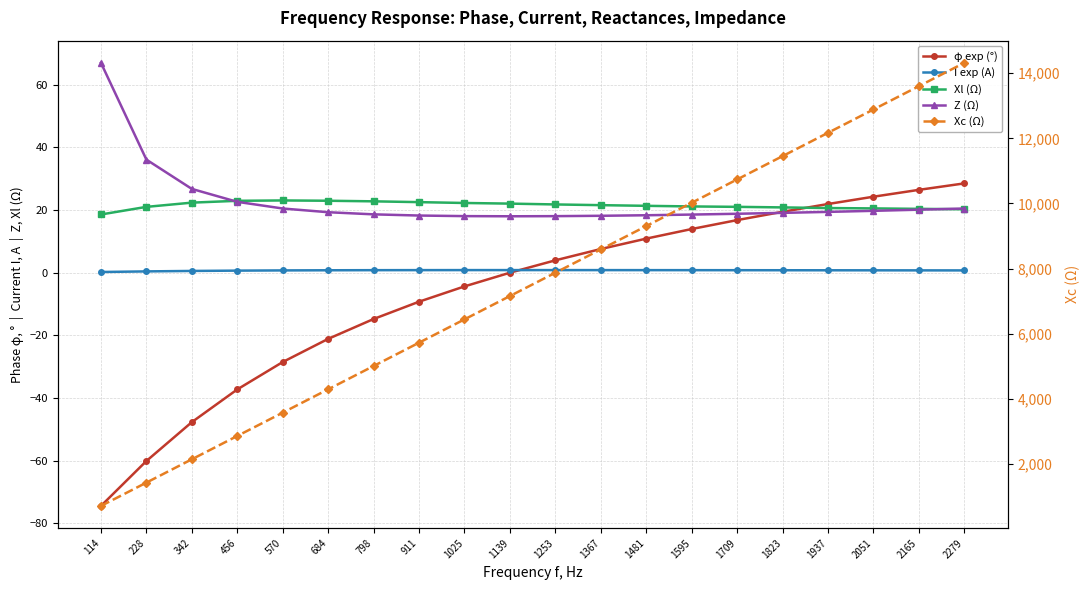

True or false: Xc (Ω) and I exp (A) cross at least once.

False